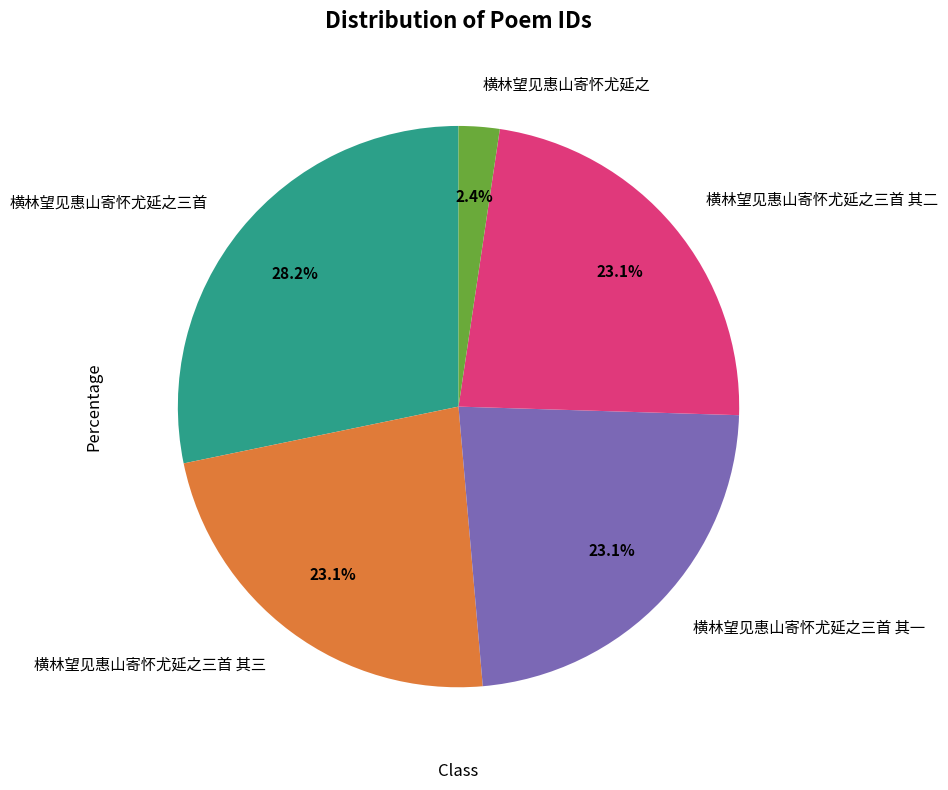

What percentage is the 横林望见惠山寄怀尤延之三首 其三 slice, to the nearest percent?

23%